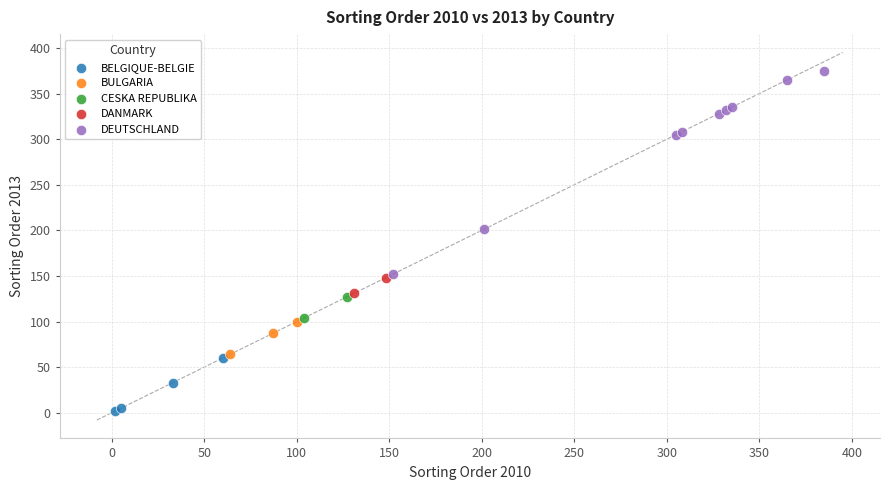

Which series reaches the maximum Y coordinate?

DEUTSCHLAND